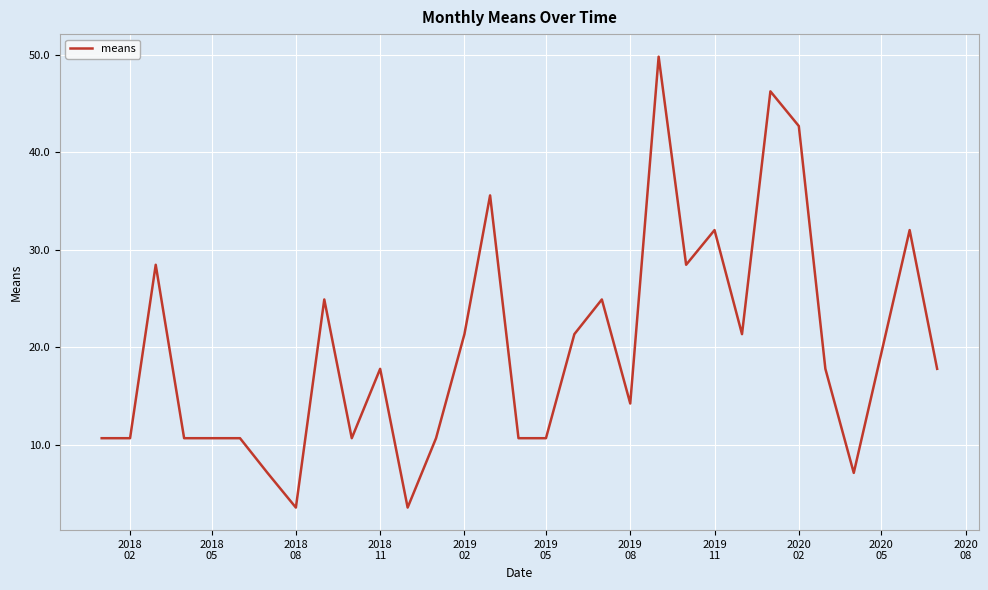

What is the greatest value displayed?

49.8